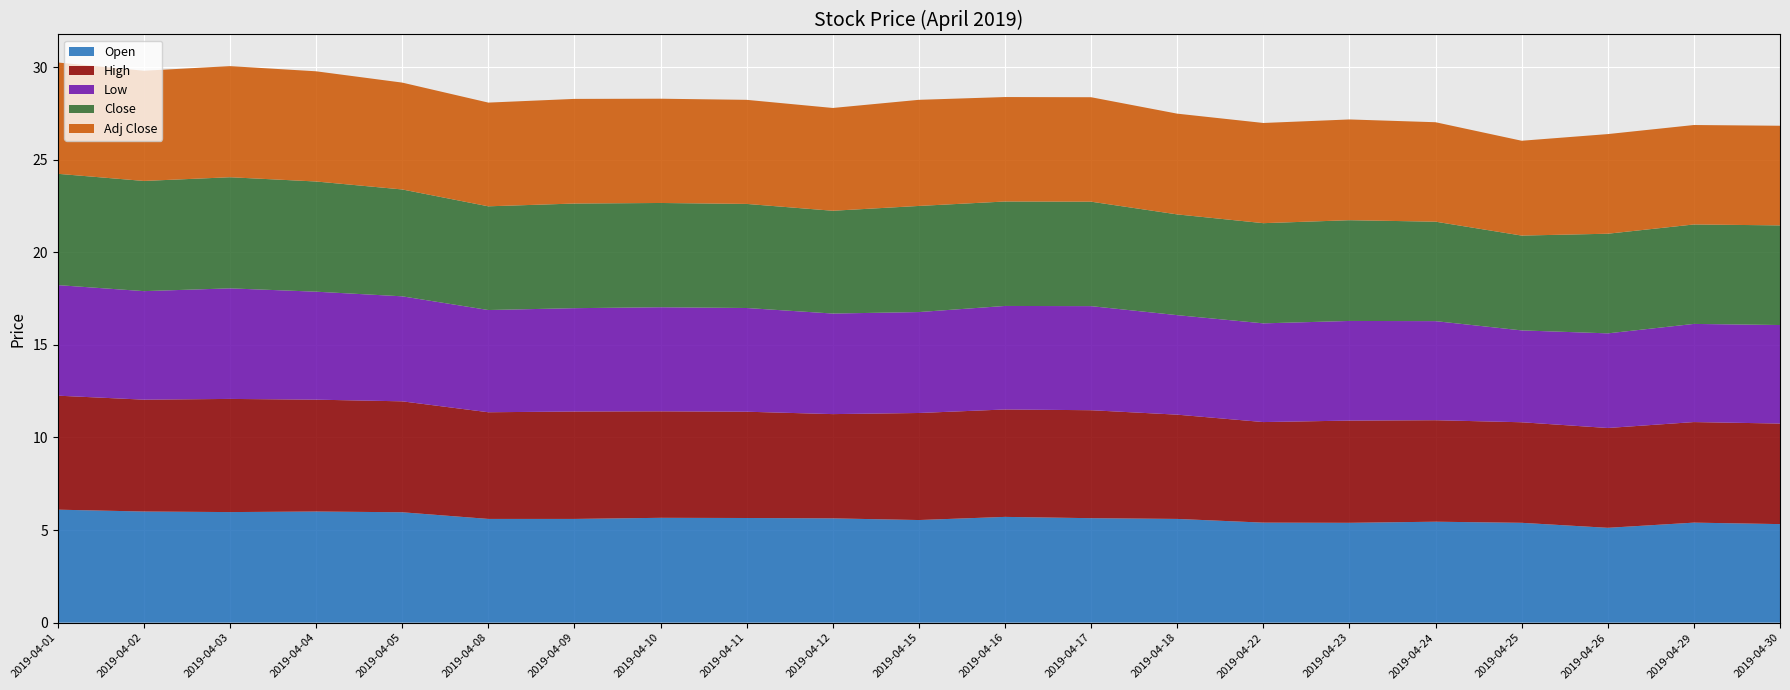

Reading left to right, transcribe all the data shown in this chart.

Open: 6.1	6.0	6.0	6.0	6.0	5.6	5.6	5.7	5.7	5.6	5.5	5.7	5.6	5.6	5.4	5.4	5.5	5.4	5.1	5.4	5.3
High: 6.2	6.0	6.1	6.0	6.0	5.8	5.8	5.8	5.7	5.6	5.8	5.8	5.8	5.6	5.4	5.5	5.5	5.4	5.4	5.4	5.4
Low: 6.0	5.9	6.0	5.8	5.7	5.5	5.6	5.6	5.6	5.4	5.5	5.6	5.6	5.4	5.3	5.4	5.3	5.0	5.1	5.3	5.3
Close: 6.0	6.0	6.0	6.0	5.8	5.6	5.7	5.6	5.6	5.5	5.7	5.6	5.6	5.4	5.4	5.4	5.4	5.1	5.4	5.4	5.4
Adj Close: 6.0	6.0	6.0	6.0	5.8	5.6	5.7	5.6	5.6	5.5	5.7	5.6	5.6	5.4	5.4	5.4	5.4	5.1	5.4	5.4	5.4